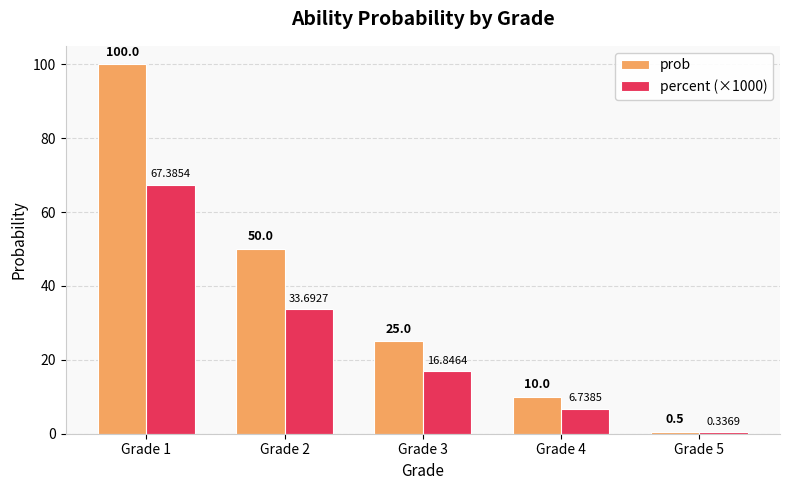

What is the sum of all prob values?

185.5